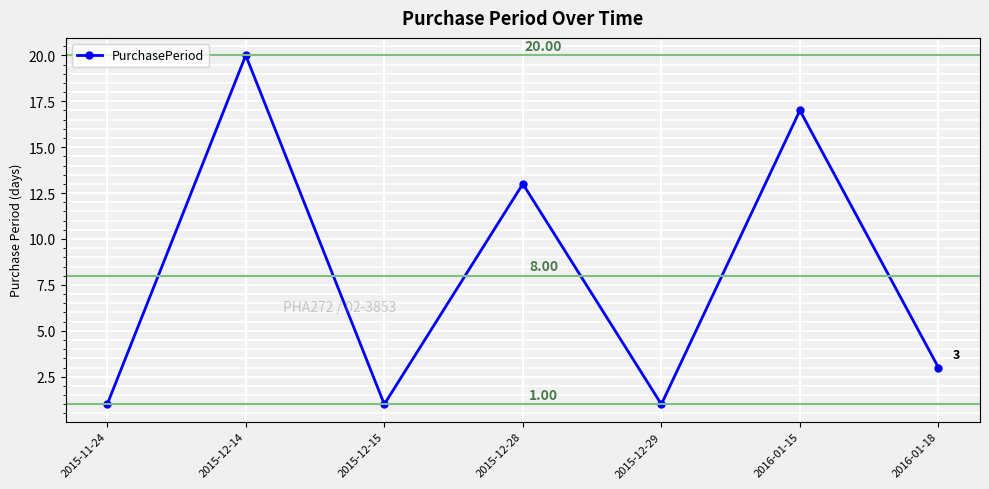

How many points are lower than both their immediate neighbors (excluding endpoints)?

2